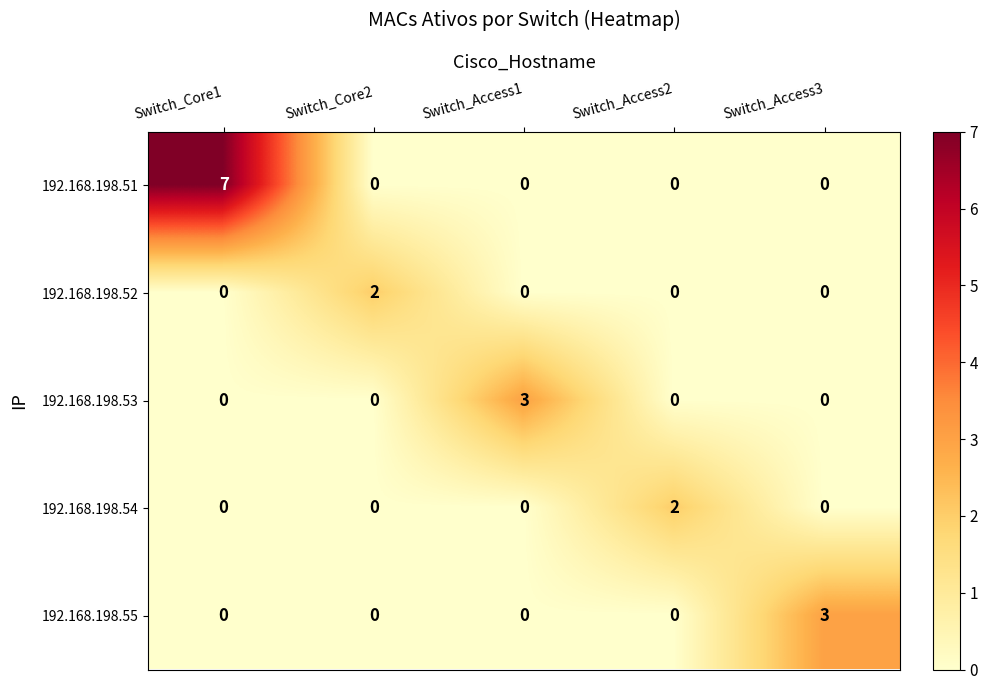

Which series has the largest range (max minus min)?

192.168.198.51